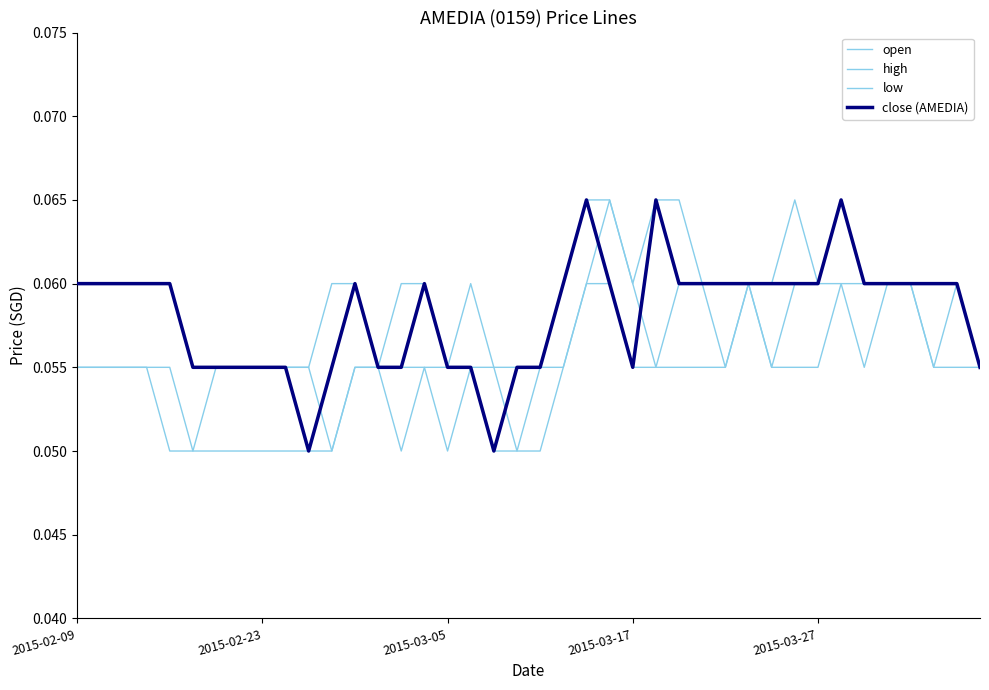

True or false: open and low intersect in this chart.

False